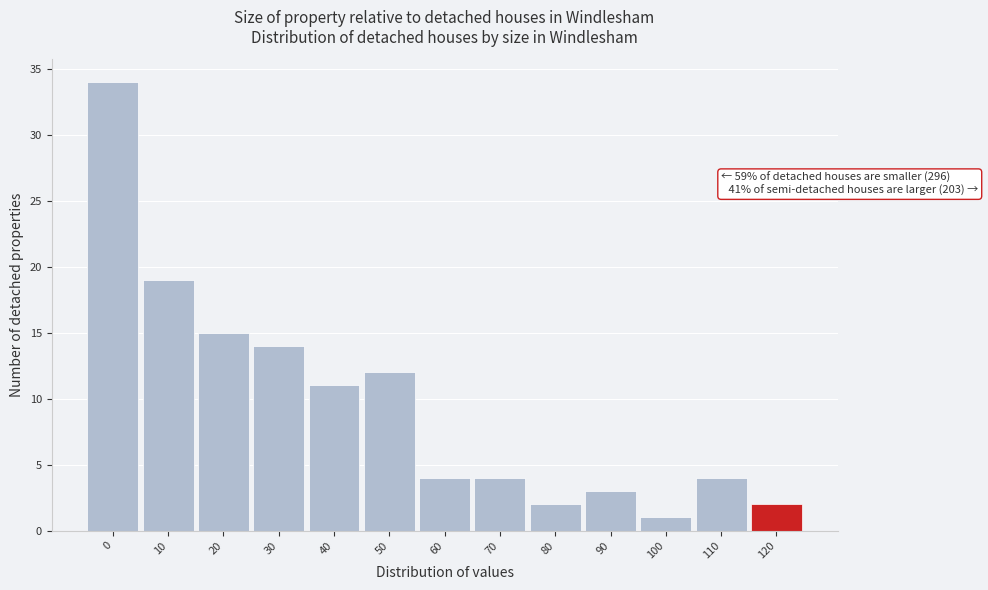

Reading right to left, transcribe all the data shown in this chart.

2	4	1	3	2	4	4	12	11	14	15	19	34